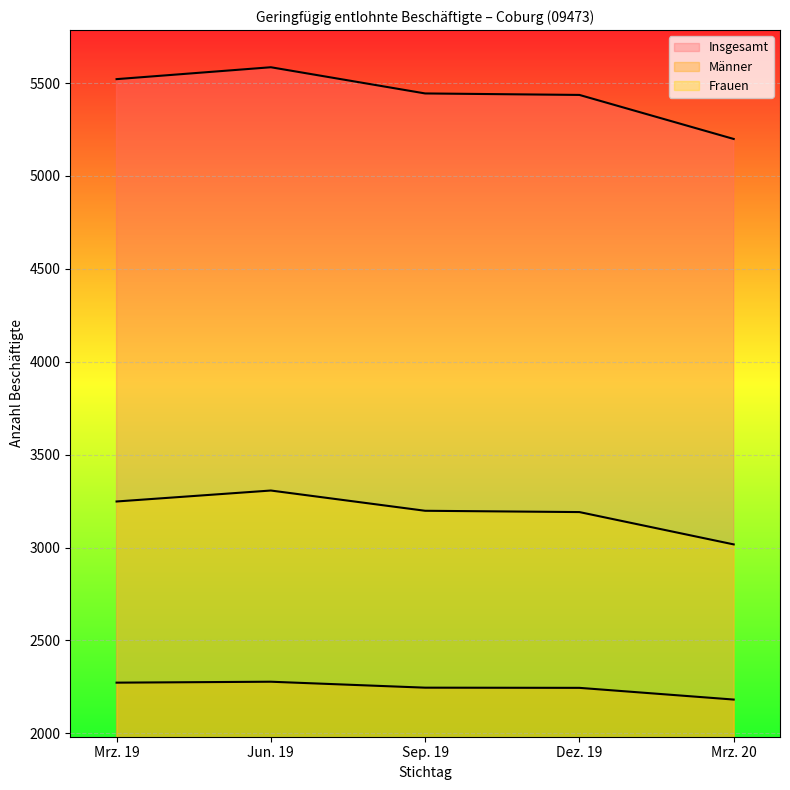

What is the total value across all series at Jun. 19?

11170